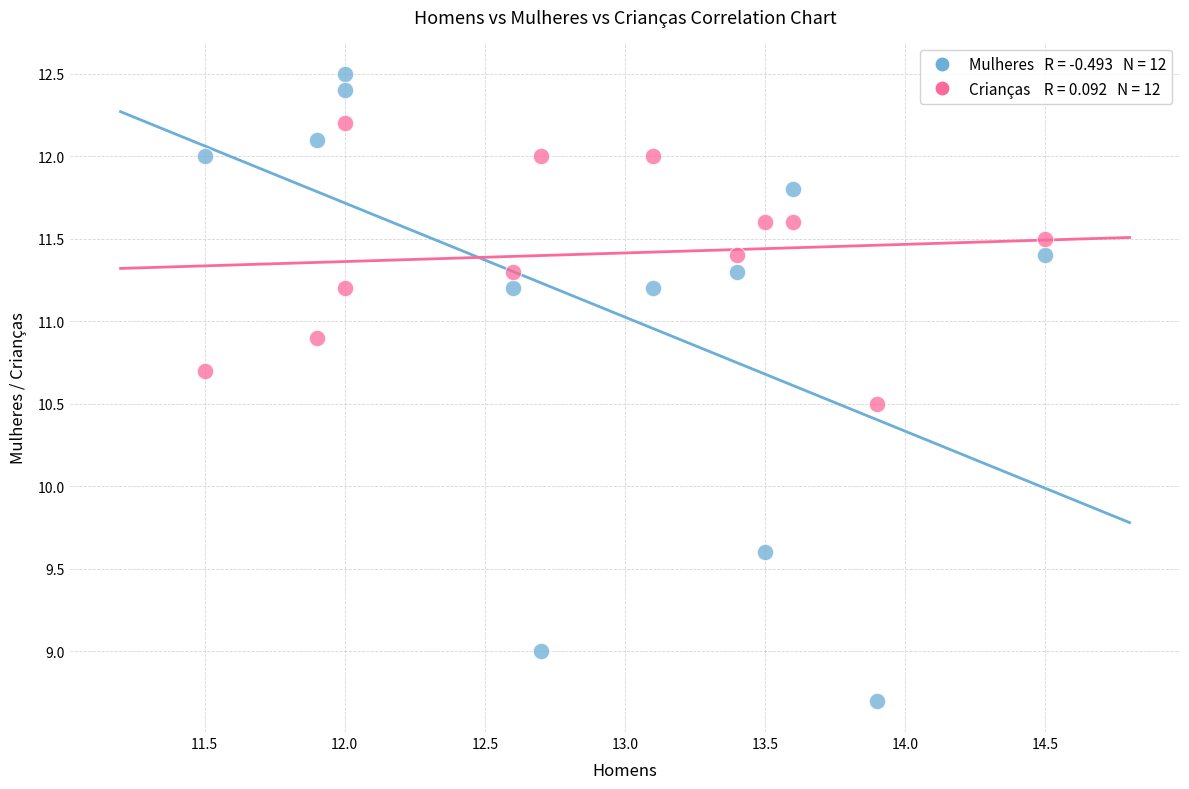

Across all data points, what is the range of Y values (max minus min)?

3.8